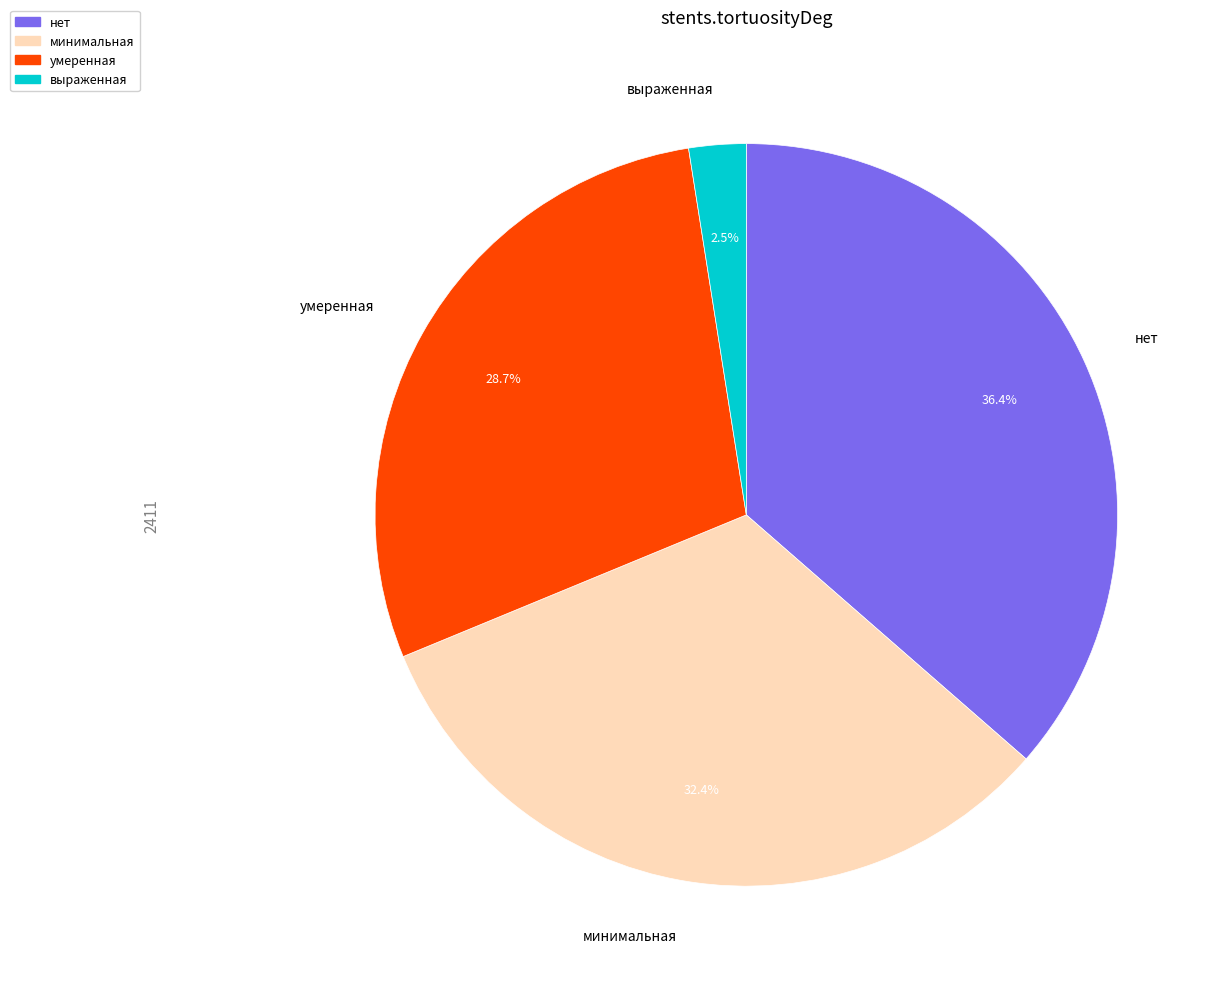

To the nearest percent, what portion does умеренная represent?

29%